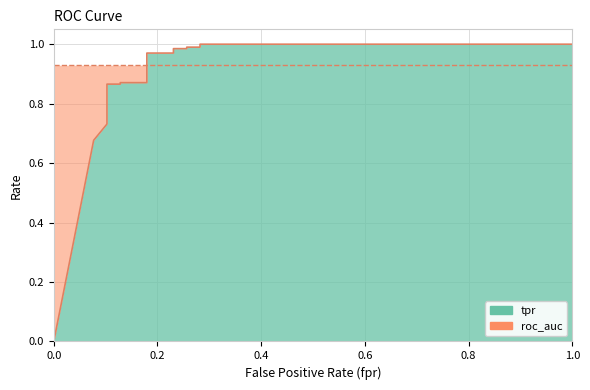

The chart shows a value of 0.5 at 10. True or false?

False